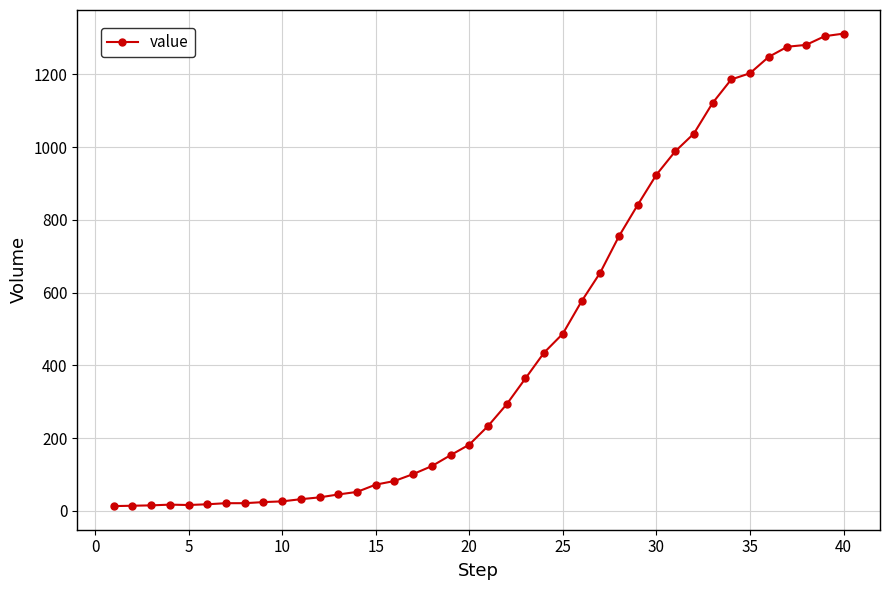

What is the difference between the second highest and second lowest values?

1291